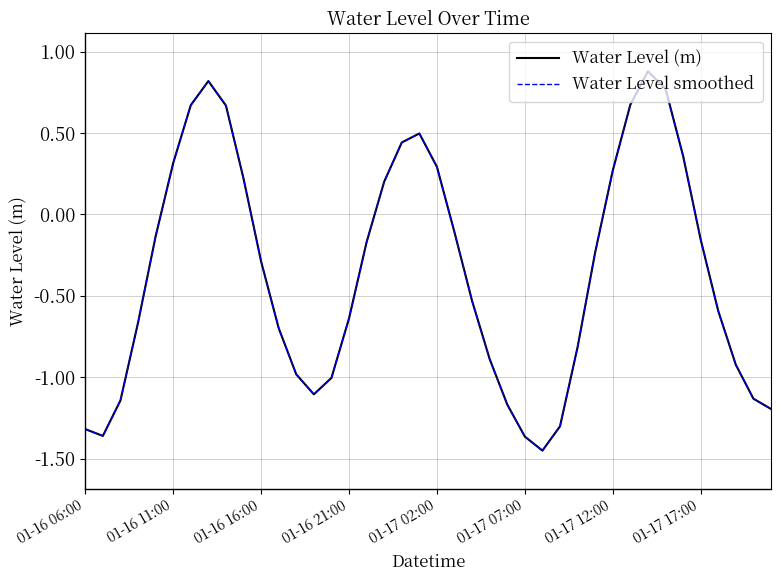

Which category has the lowest value in the Water Level (m) series?

26